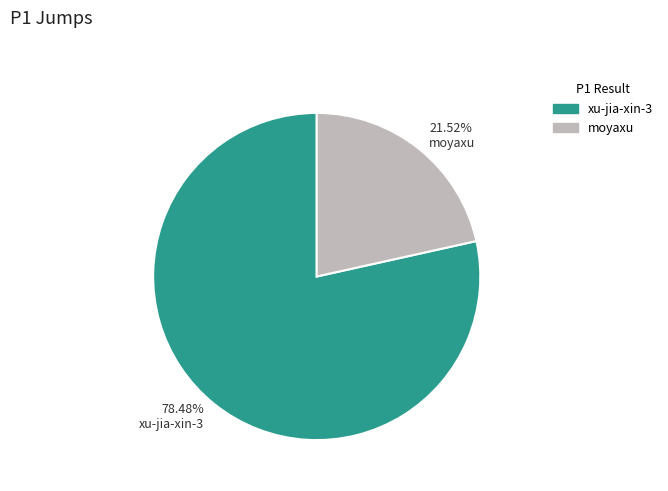

Rank the categories by value from highest to lowest.

78.48% xu-jia-xin-3, 21.52% moyaxu